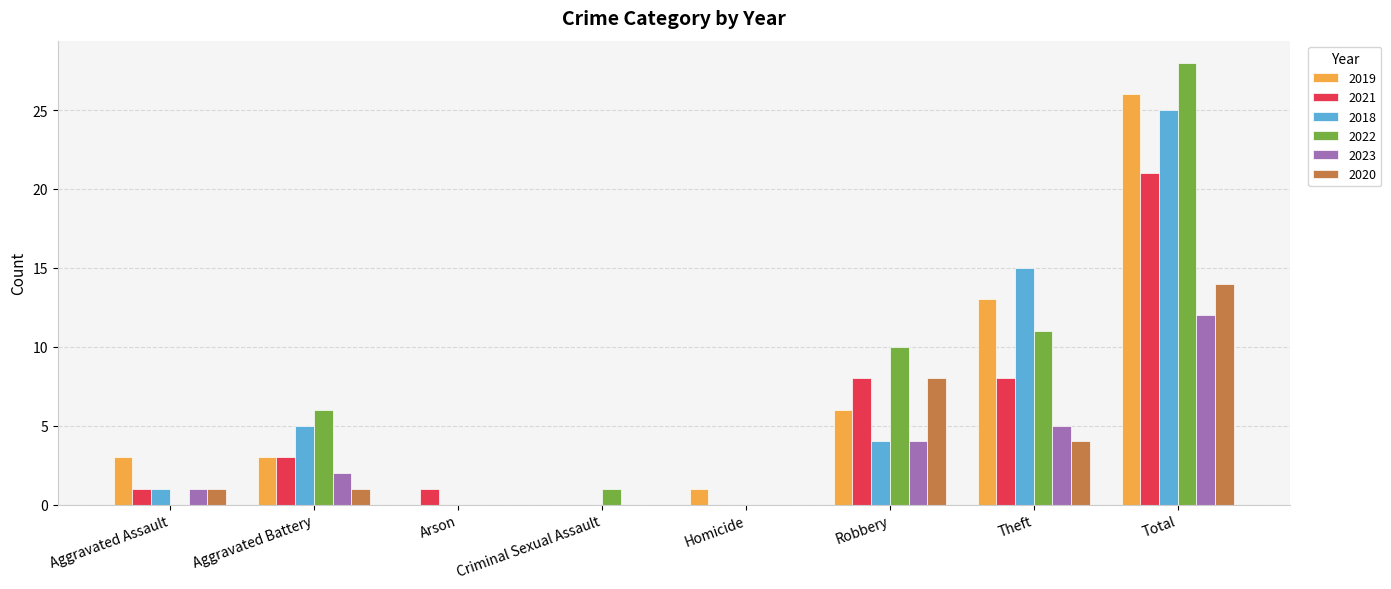

Which series has the widest spread of values?

2022